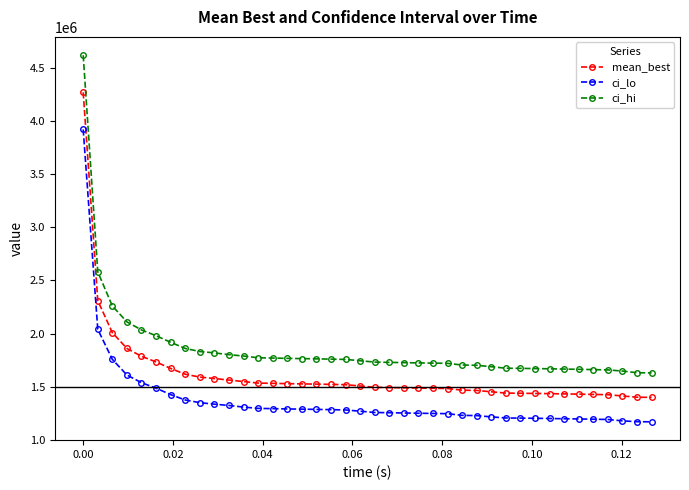

What is the value of the ci_hi point at the 21st from the left?

1730687.4